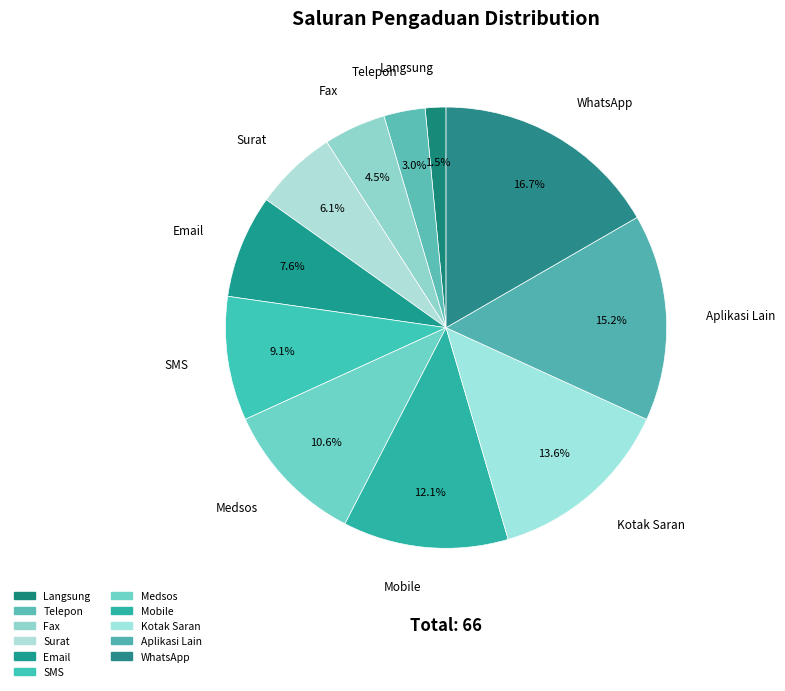

Does SMS represent more than half of the total?

No